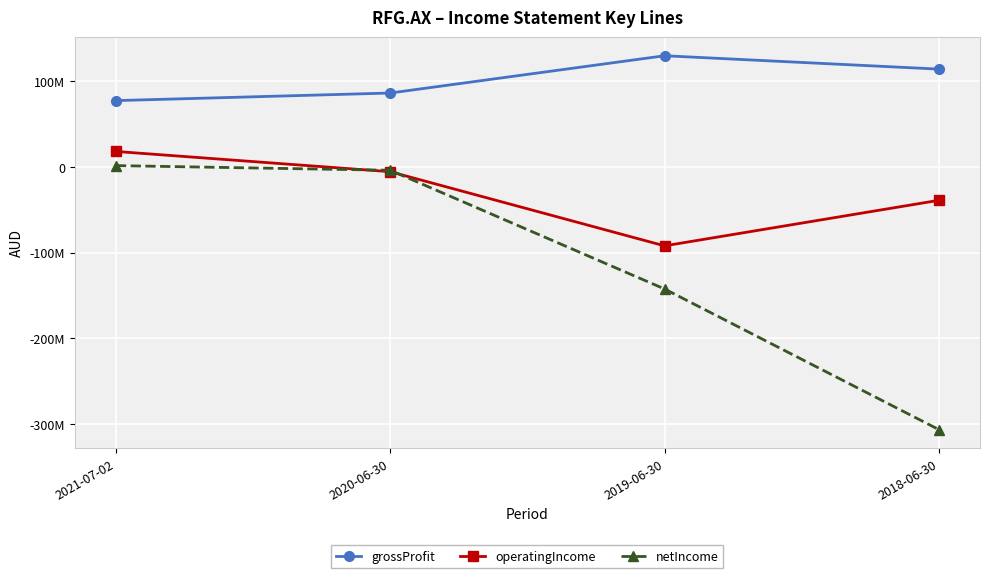

True or false: grossProfit and operatingIncome intersect in this chart.

False